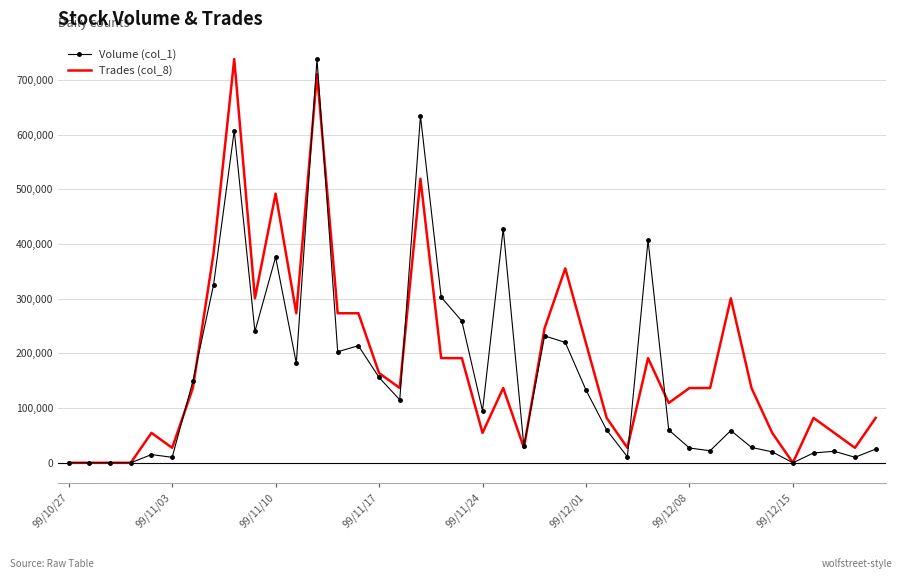

What is the maximum value shown in the chart?

738000.0